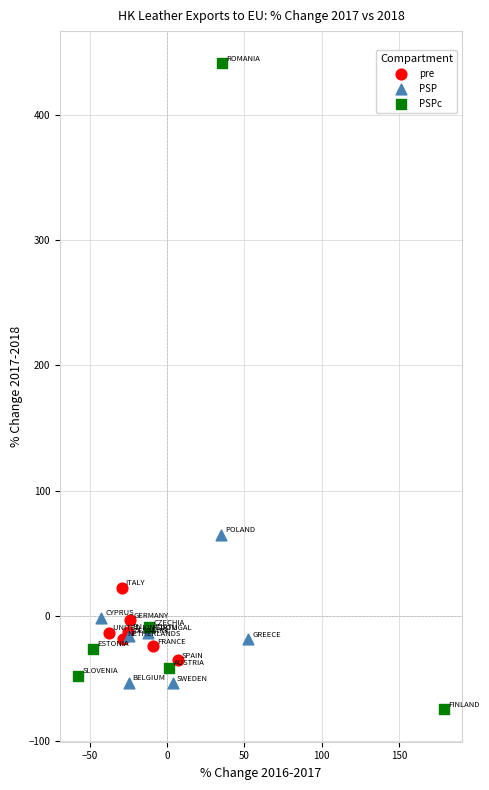

Which series reaches the maximum Y coordinate?

PSPc